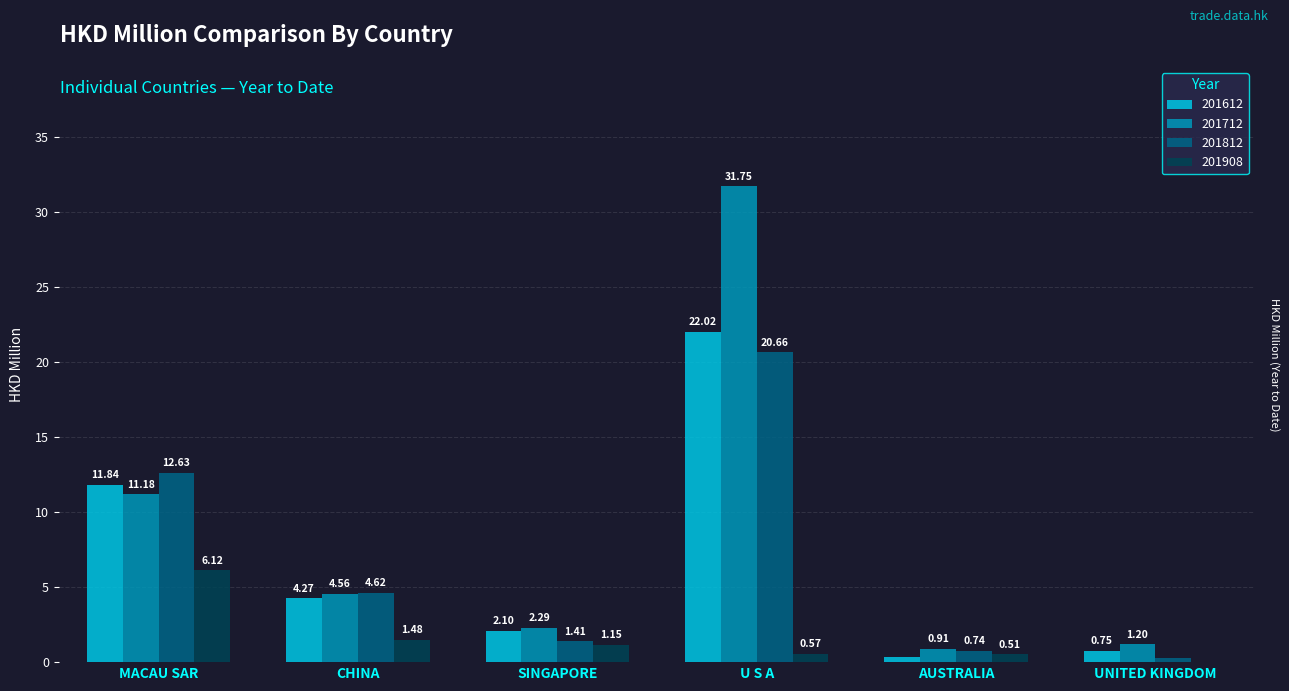

What is the label of the 6th bar from the right?

MACAU SAR